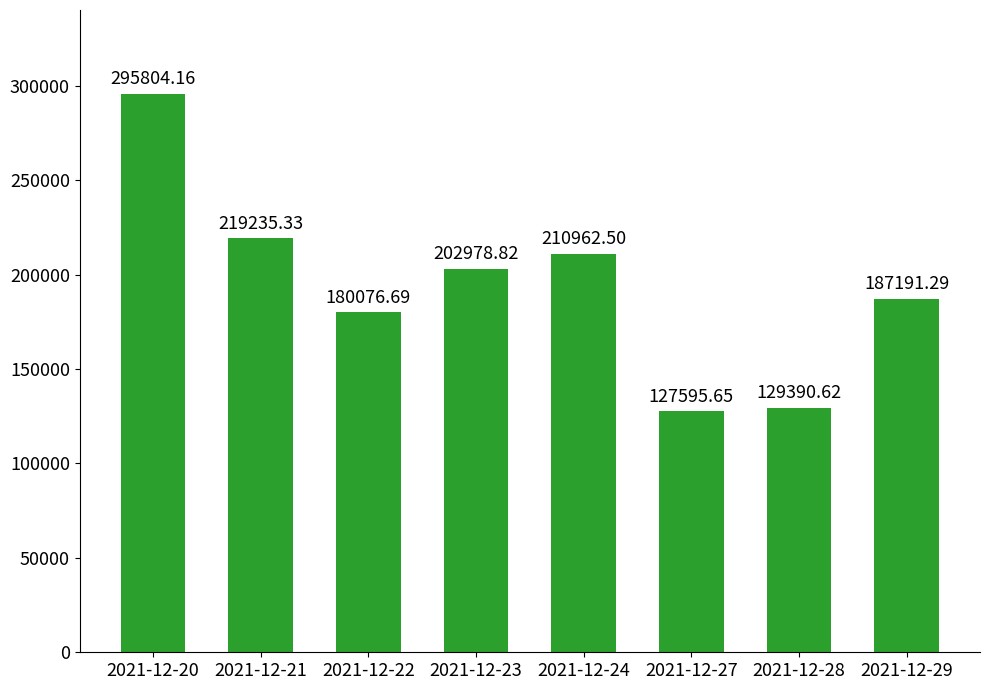

Approximately how many times larger is the value at 2021-12-29 compared to 2021-12-22?

1.0